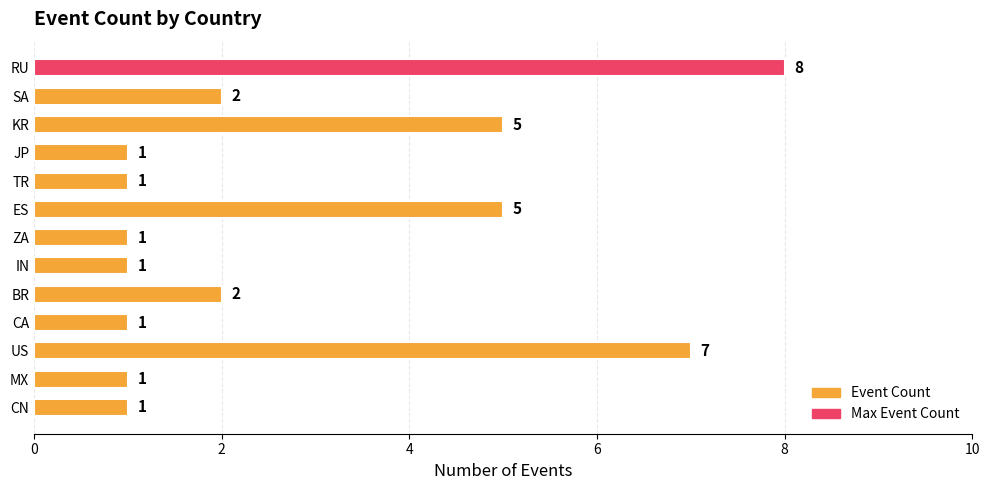

Reading bottom to top, transcribe all the data shown in this chart.

CN=1	MX=1	US=7	CA=1	BR=2	IN=1	ZA=1	ES=5	TR=1	JP=1	KR=5	SA=2	RU=8